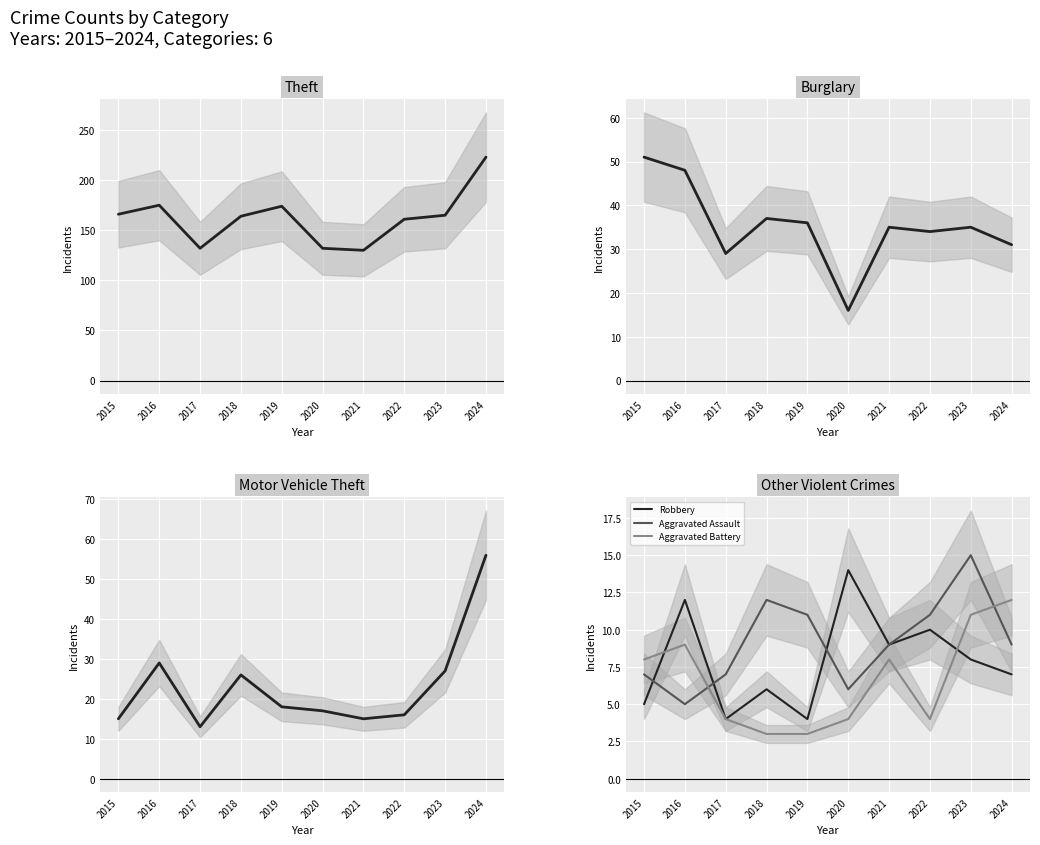

What is the sum of all Motor Vehicle Theft values?

232